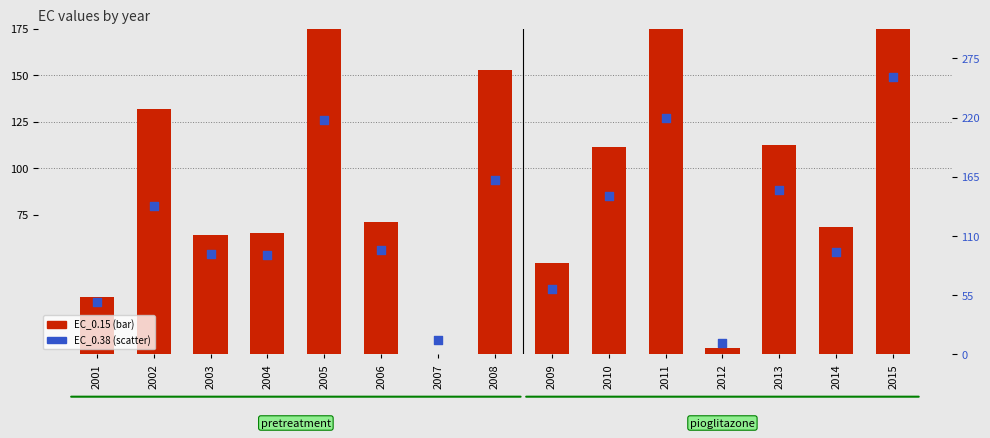

Which series contains the lowest Y value?

EC_0.15